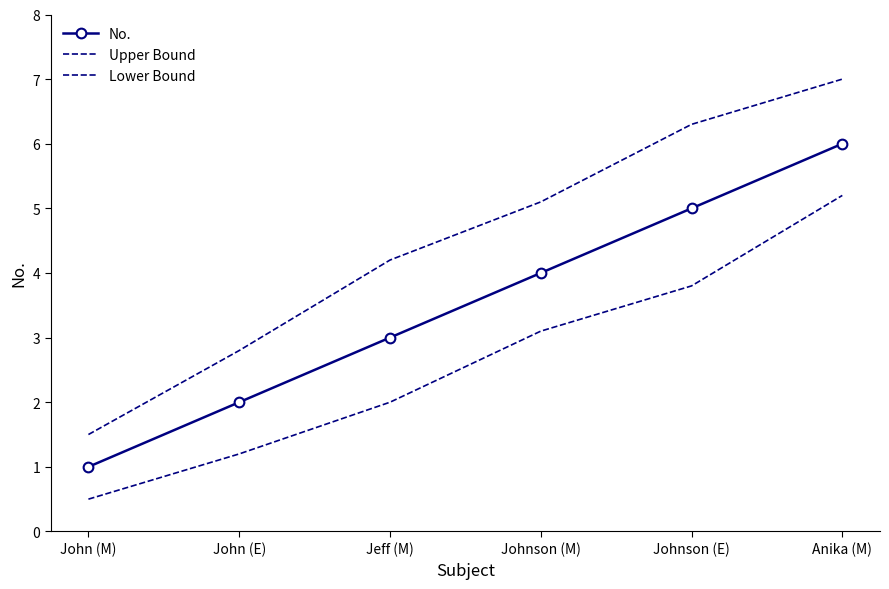

Reading right to left, list all the values displayed in this chart.

No.: Anika (M)=6.0	Johnson (E)=5.0	Johnson (M)=4.0	Jeff (M)=3.0	John (E)=2.0	John (M)=1.0
Upper Bound: Anika (M)=7.0	Johnson (E)=6.3	Johnson (M)=5.1	Jeff (M)=4.2	John (E)=2.8	John (M)=1.5
Lower Bound: Anika (M)=5.2	Johnson (E)=3.8	Johnson (M)=3.1	Jeff (M)=2.0	John (E)=1.2	John (M)=0.5